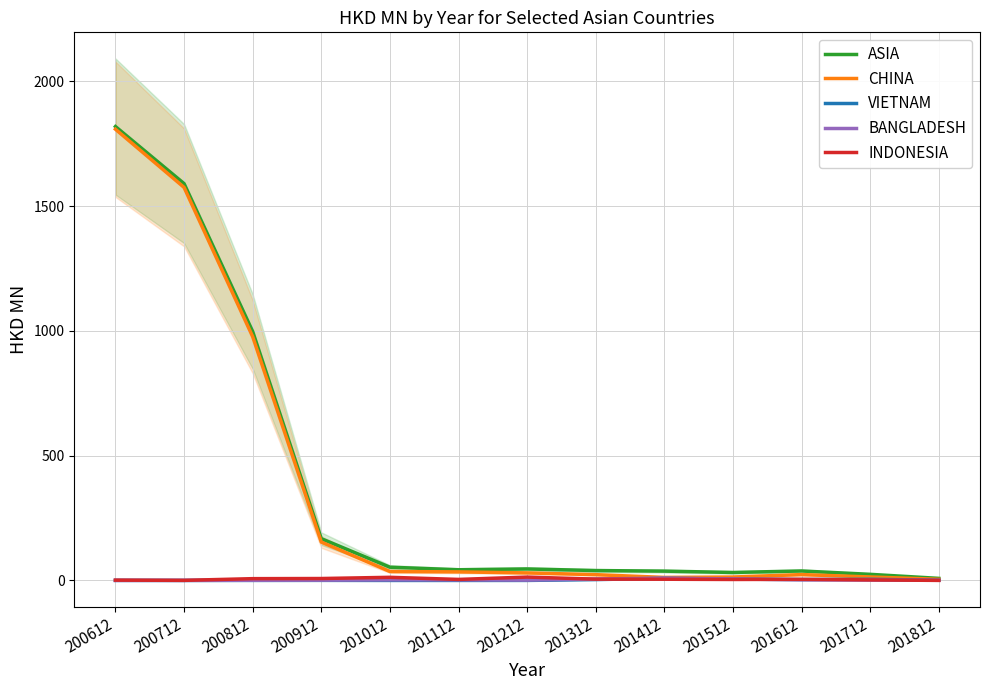

At which category is the sum across all series the highest?

200612